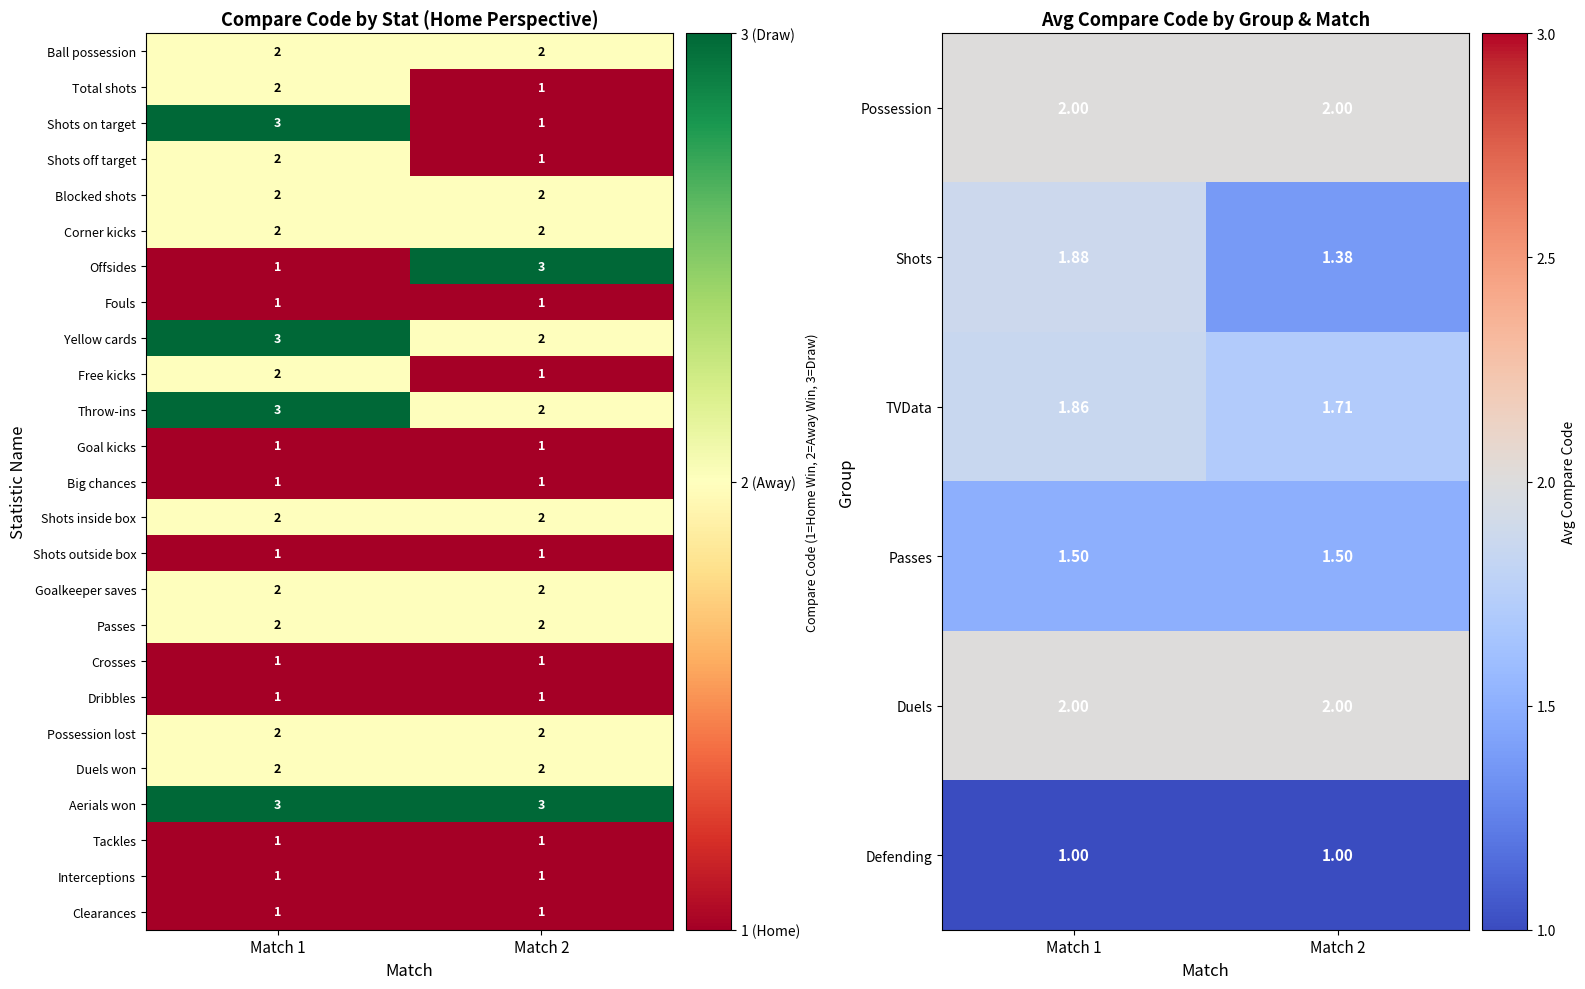

Which has a higher value, Match 1 or Match 2?

Match 1